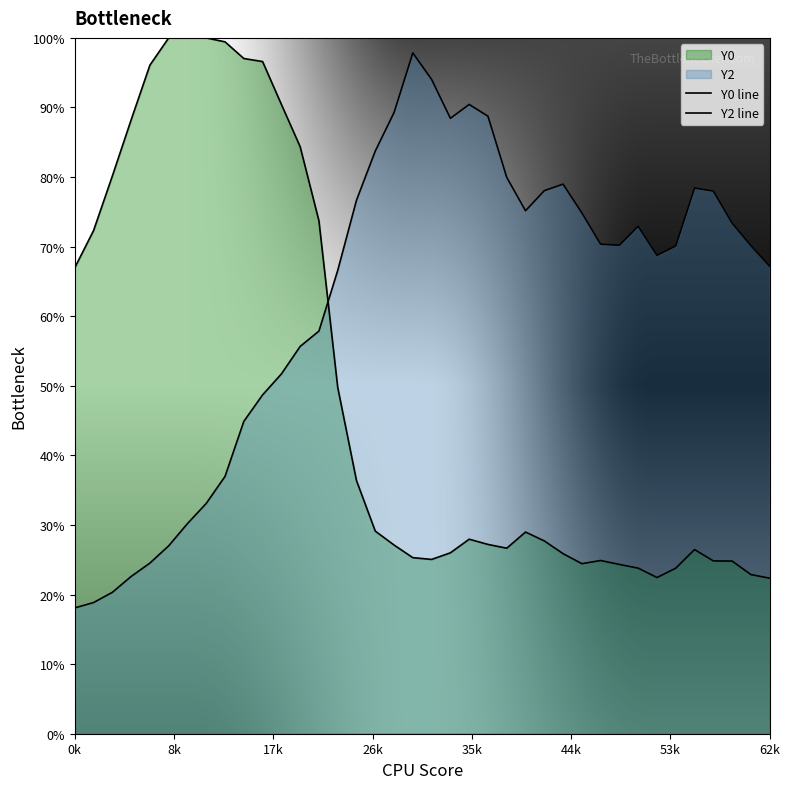

How many times do Y0 line and Y2 line cross each other?

1